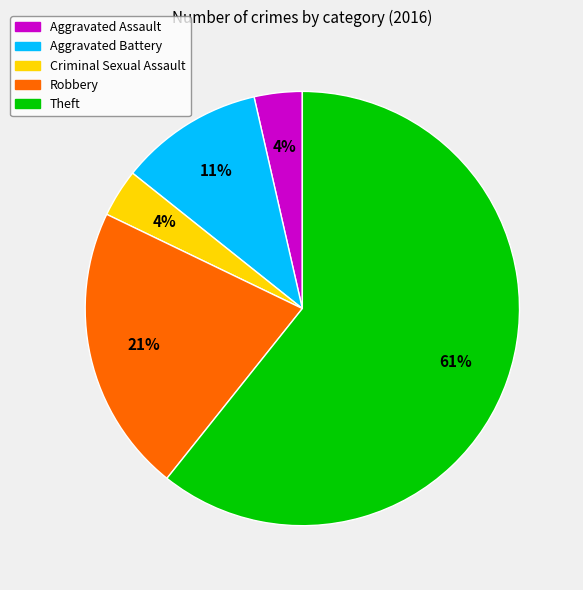

To the nearest percent, what portion does Aggravated Assault represent?

4%